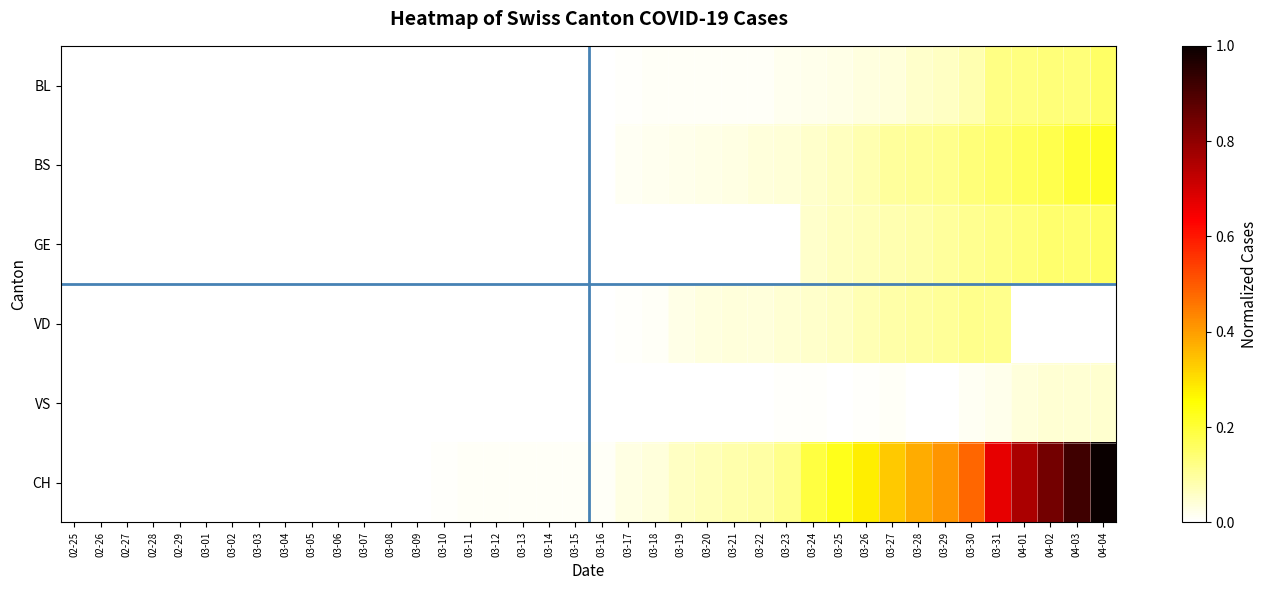

List the series in order of their peak value, lowest first.

VS, VD, BL, GE, BS, CH